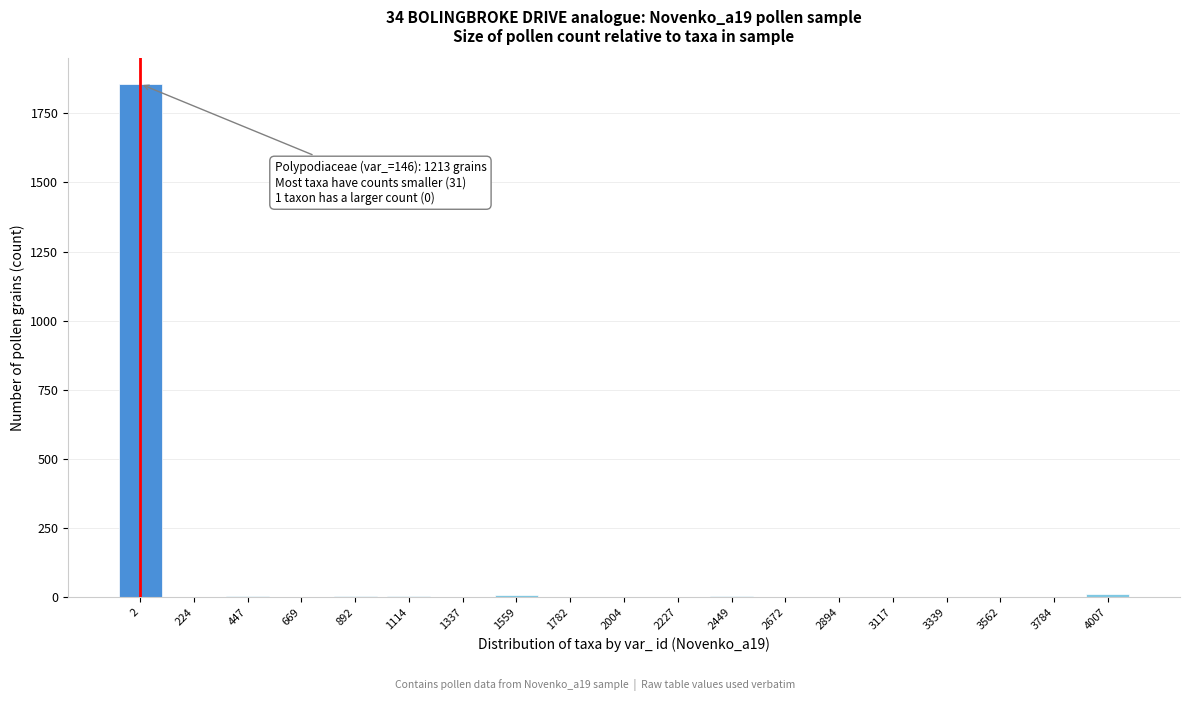

What is the sum of all values?

1894